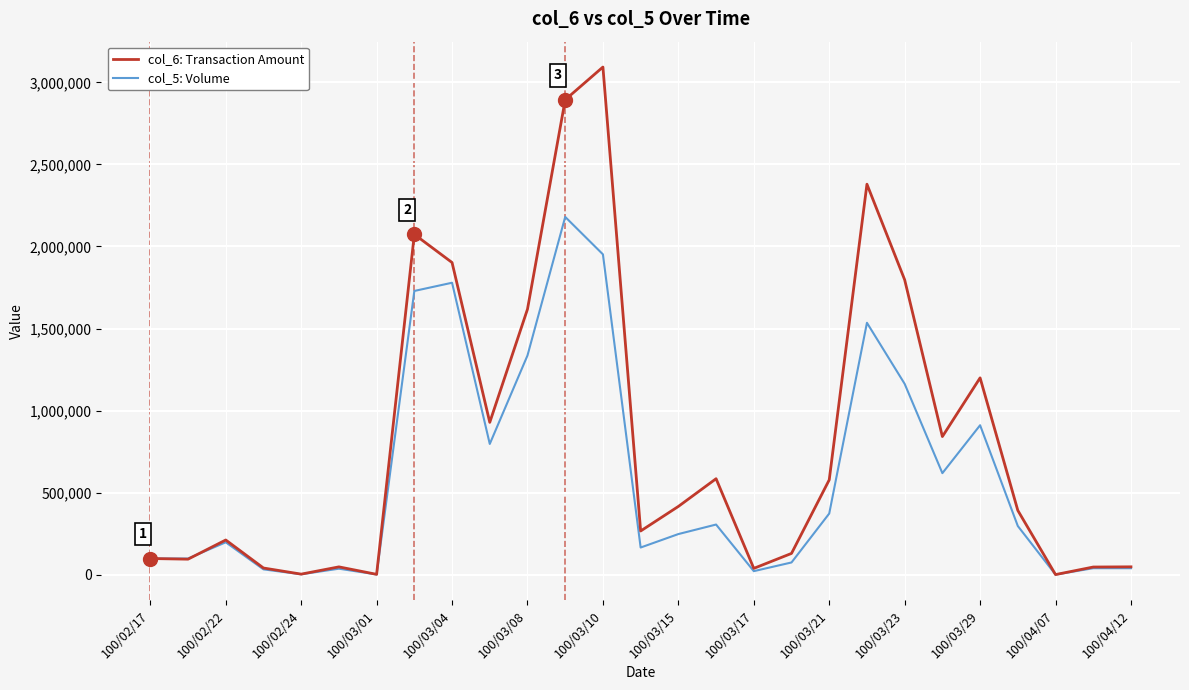

The value of col_6: Transaction Amount at 100/03/10 is 3092990. True or false?

True